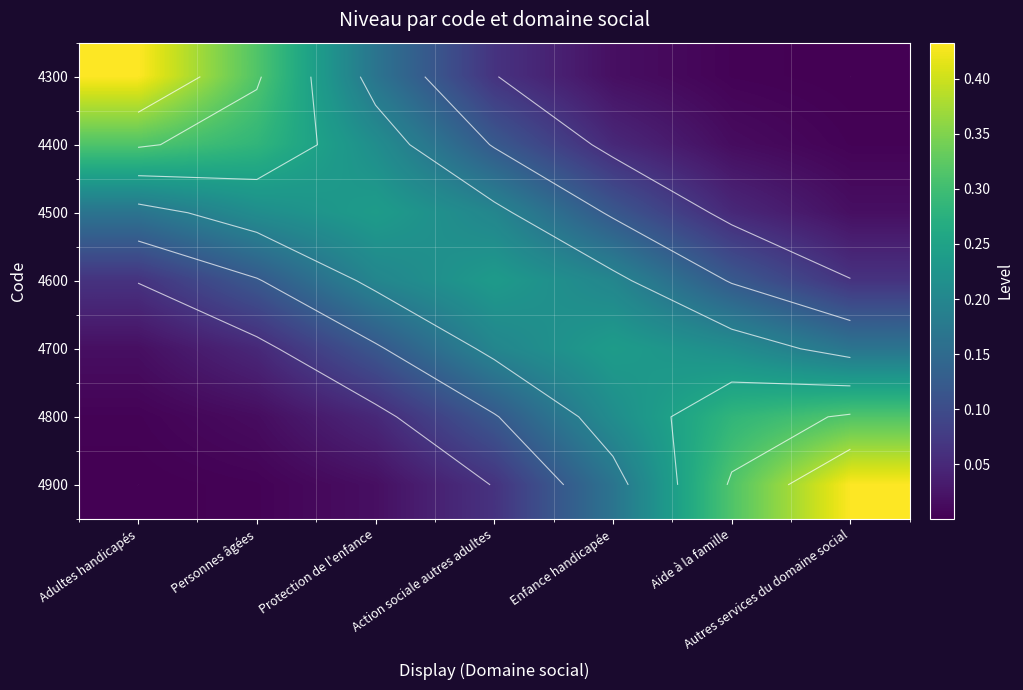

Between Action sociale autres adultes and Personnes âgées, which is larger?

Personnes âgées